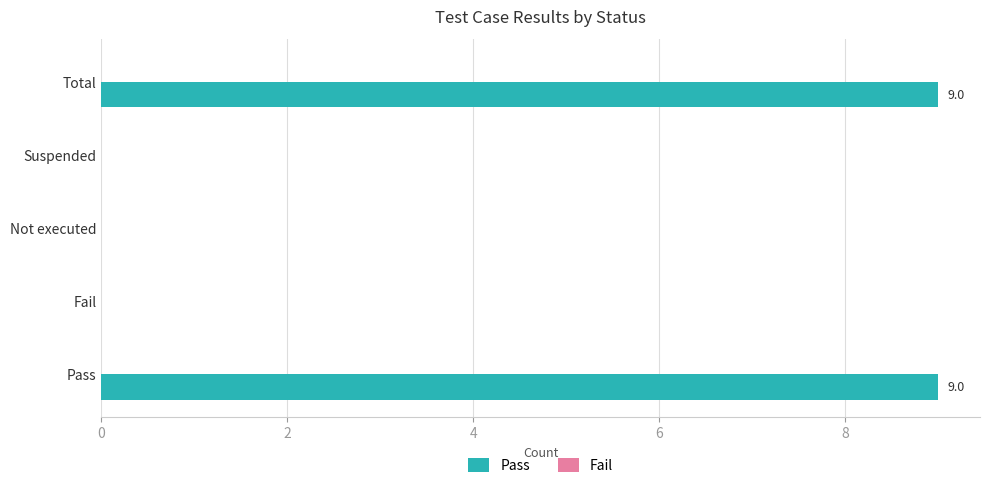

True or false: the data shows 9 at Pass.

True